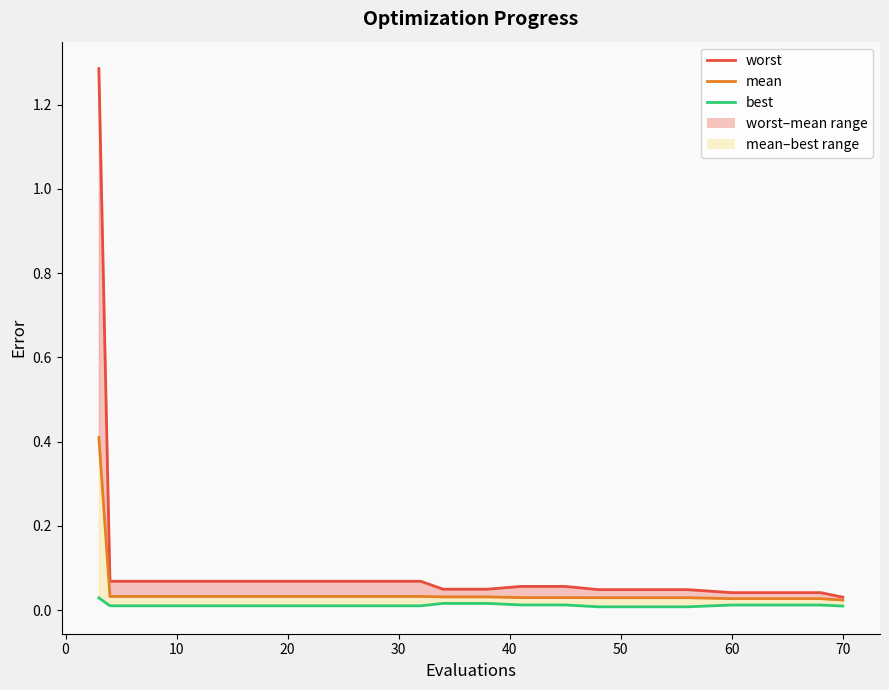

Which series has the largest total across all categories?

worst_line